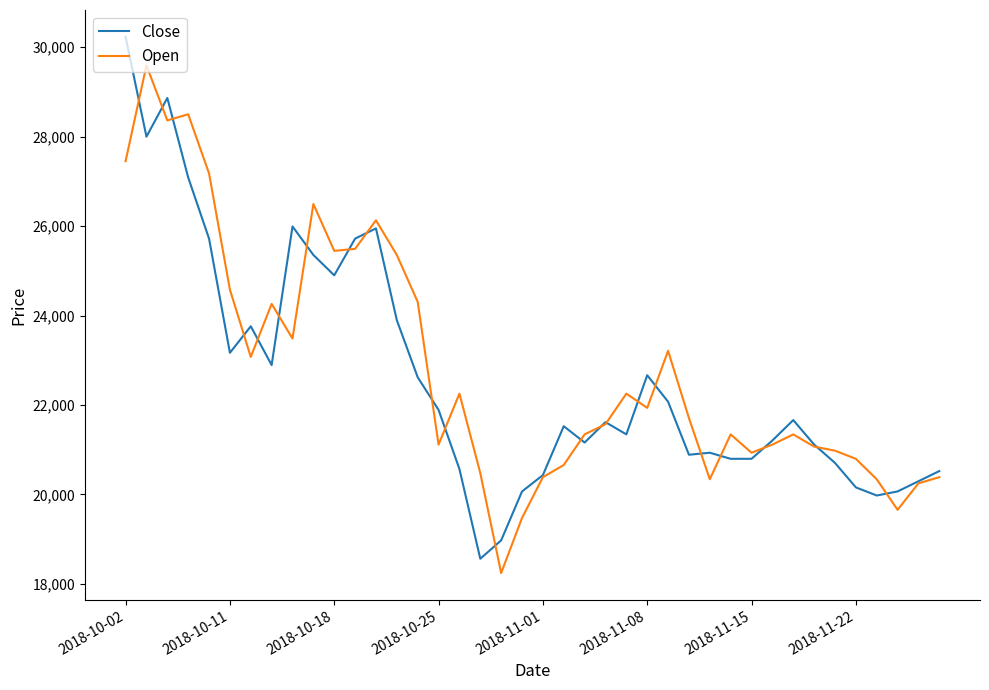

What is the maximum value for Close?

30234